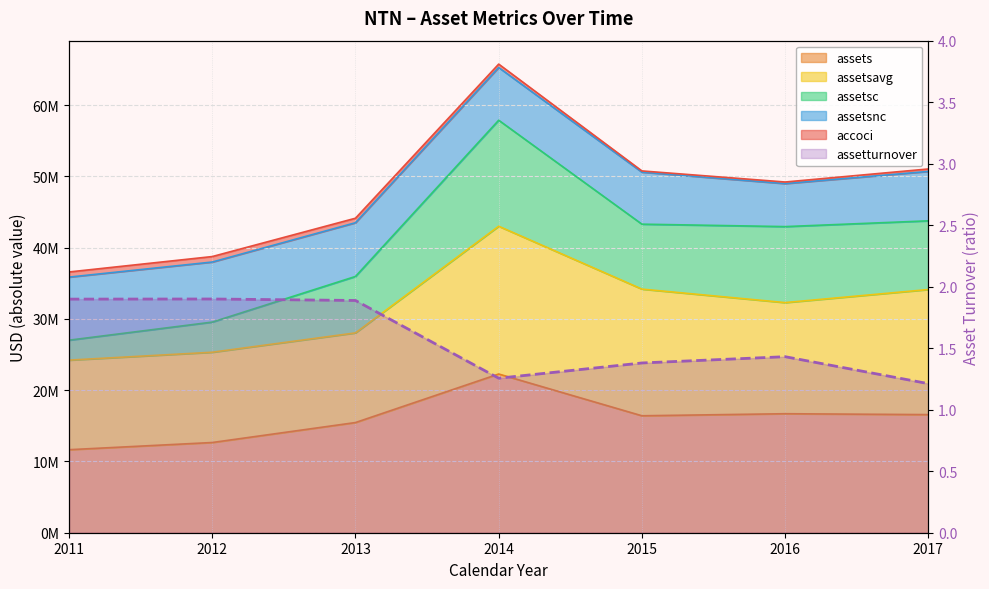

What is the smallest value displayed?

1.2